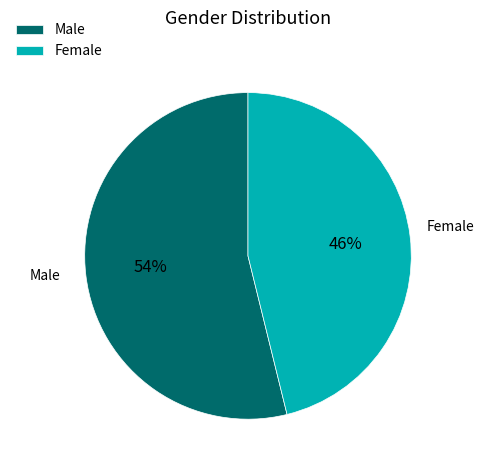

To the nearest percent, what is the difference between the largest and smallest slice percentages?

8%